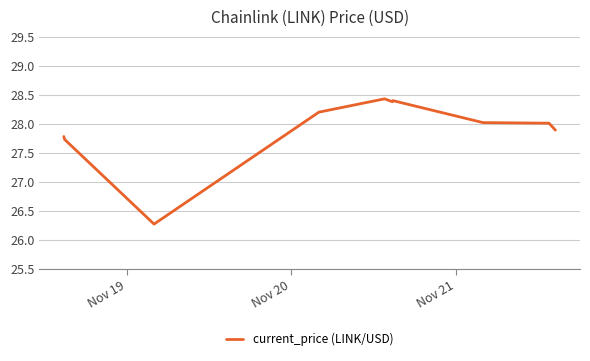

What is the smallest value displayed?

26.3